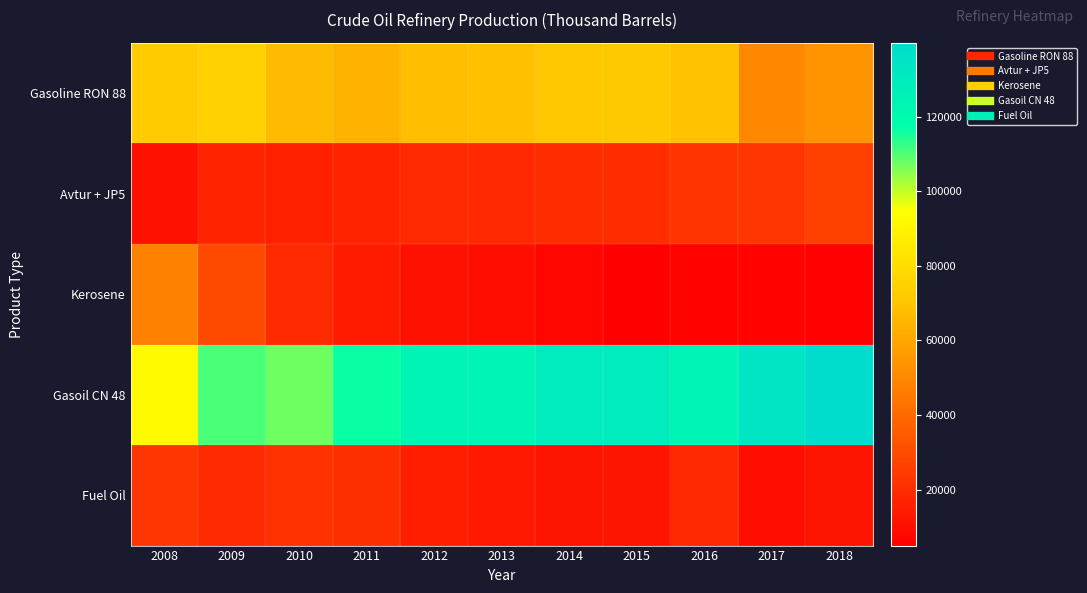

Reading left to right, list all the values displayed in this chart.

Gasoline RON 88: 2008=72404	2009=74751	2010=66820	2011=64460	2012=67684	2013=68174	2014=70829	2015=71733	2016=68878	2017=49925	2018=53984
Avtur + JP5: 2008=11229	2009=16672	2010=15710	2011=17061	2012=19050	2013=18623	2014=19938	2015=20240	2016=22794	2017=22917	2018=26255
Kerosene: 2008=48031	2009=29476	2010=18985	2011=14378	2012=10808	2013=9827	2014=7332	2015=4977	2016=6459	2017=6041	2018=5958
Gasoil CN 48: 2008=92812	2009=110698	2010=107351	2011=116391	2012=123483	2013=123726	2014=129502	2015=129306	2016=123818	2017=133920	2018=139783
Fuel Oil: 2008=23084	2009=18843	2010=21515	2011=20276	2012=15047	2013=13879	2014=12243	2015=11979	2016=18309	2017=9734	2018=11921